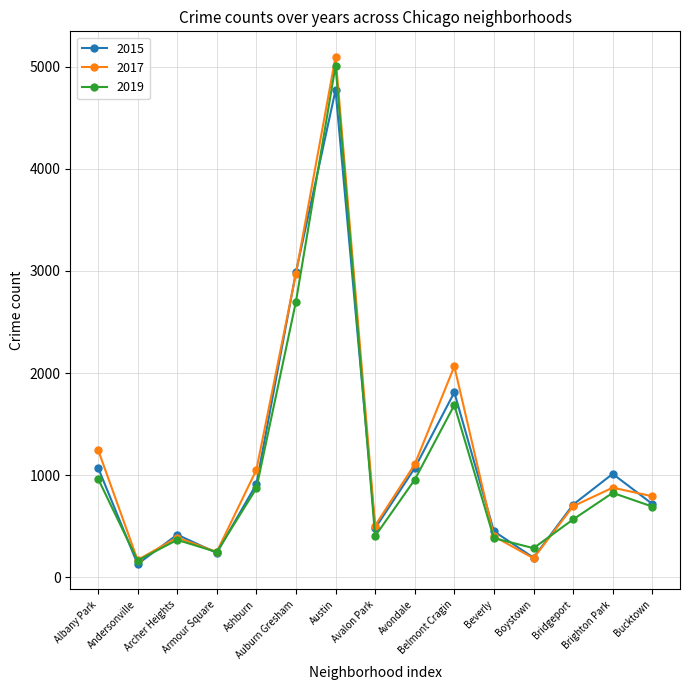

How many interior local peaks does the 2017 series have?

4